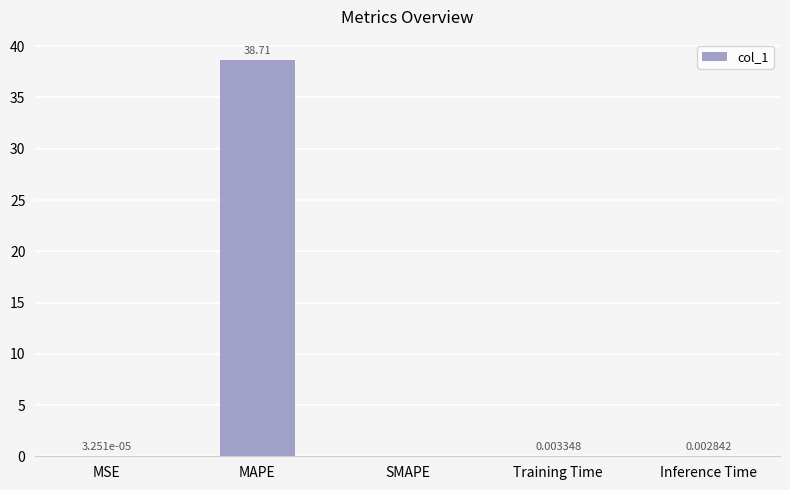

Is it true that the value at MAPE is 38.7?

True